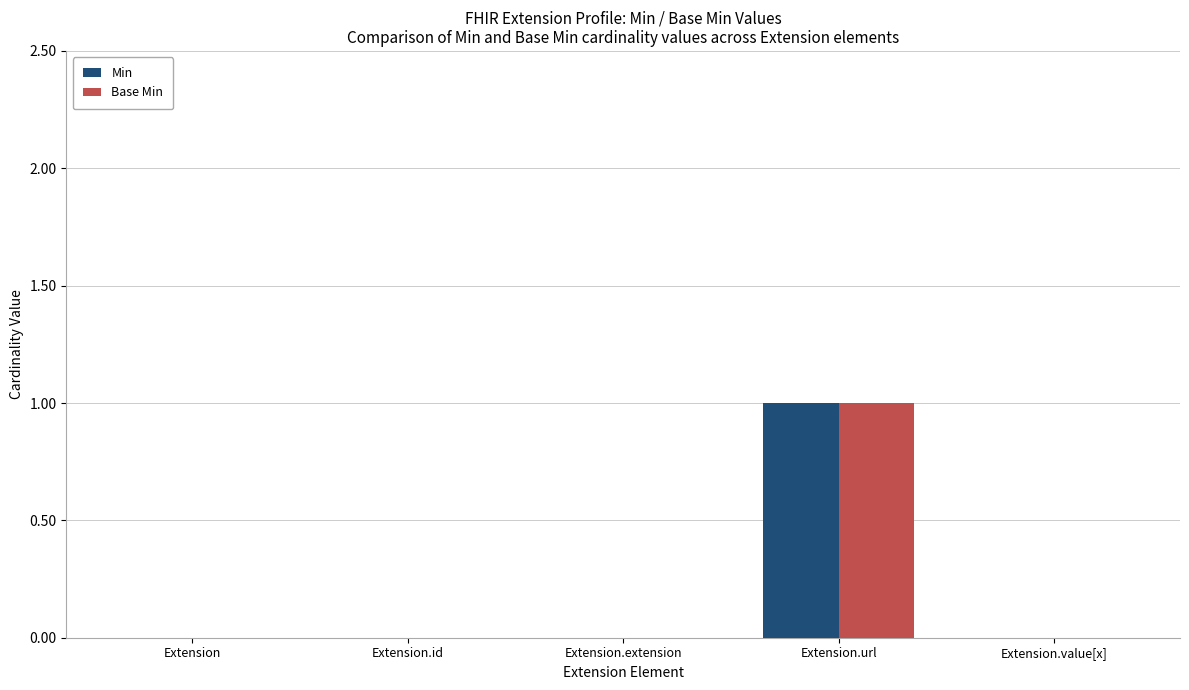

How many Base Min values are between 0 and 1?

5